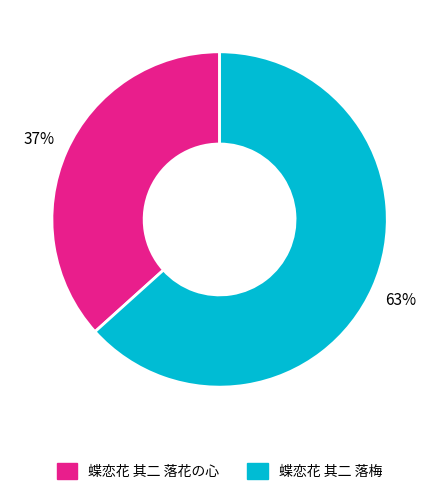

Which category has the smallest portion of the pie?

蝶恋花 其二 落花の心